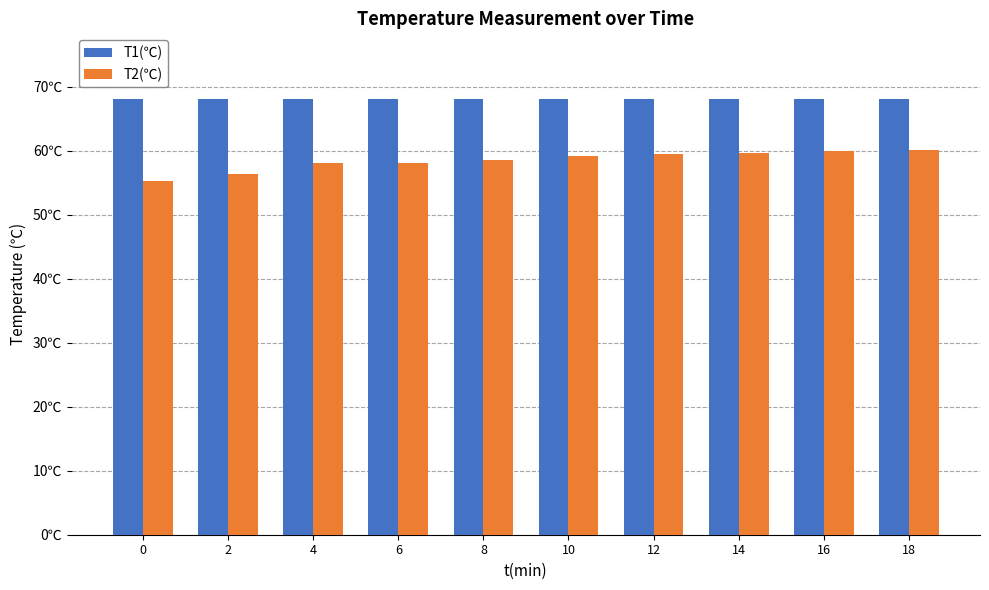

What is the sum of all T2(℃) values?

584.6